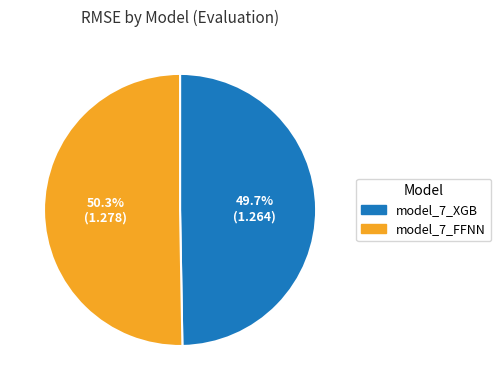

Which has a higher value, model_7_FFNN or model_7_XGB?

model_7_FFNN